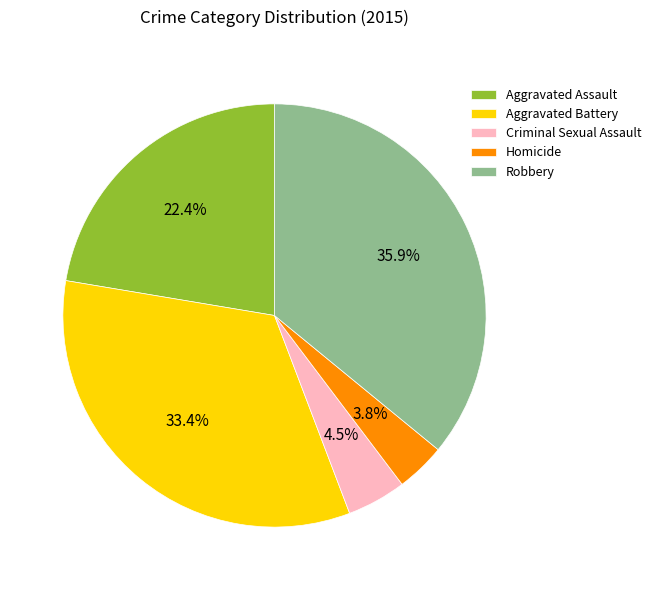

To the nearest percent, what is the average slice percentage?

20%